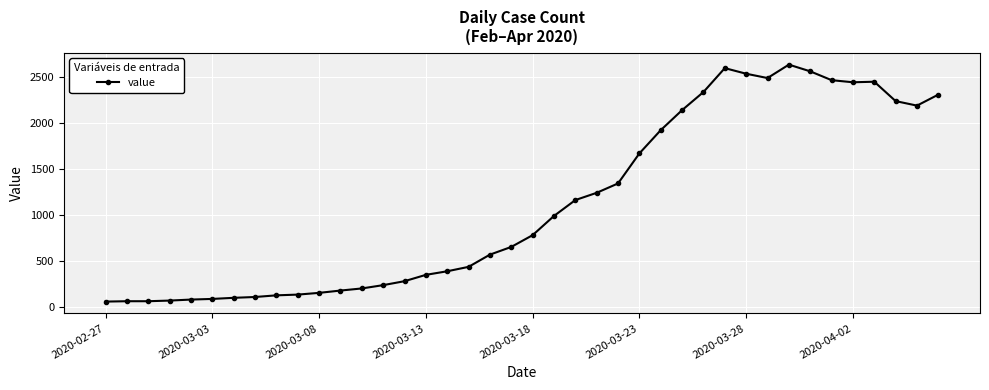

Is this an area chart (filled region under the line)?

No